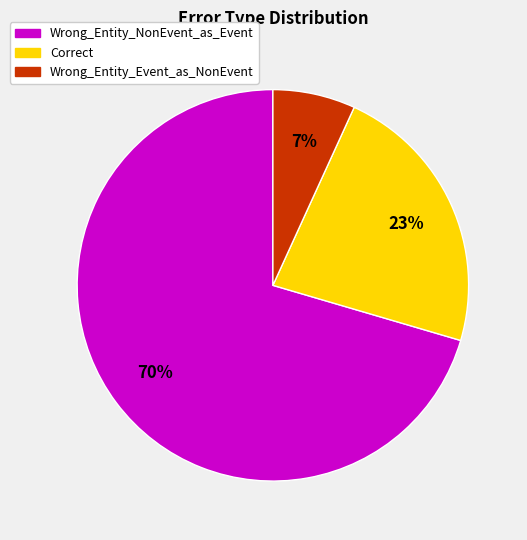

Which category has the smallest portion of the pie?

Wrong_Entity_Event_as_NonEvent